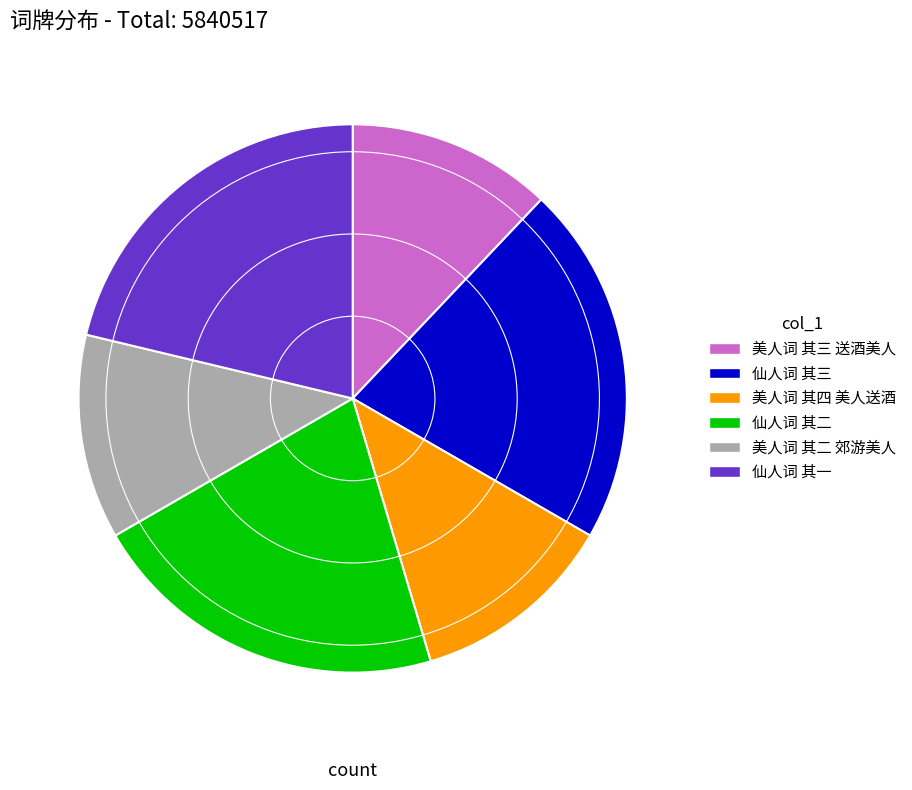

What is the ratio of the value at 仙人词 其二 to the value at 美人词 其四 美人送酒?

1.8